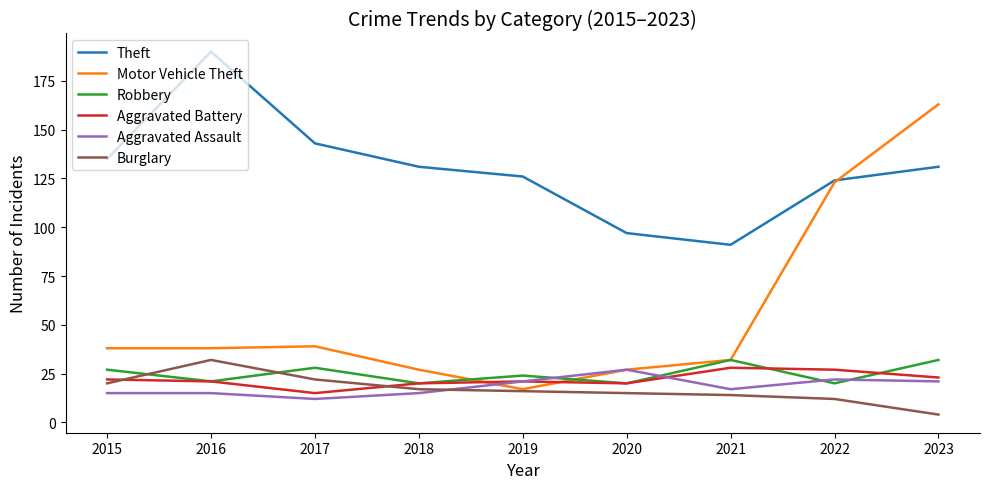

Reading left to right, transcribe all the data shown in this chart.

Theft: 135	190	143	131	126	97	91	124	131
Motor Vehicle Theft: 38	38	39	27	17	27	32	123	163
Robbery: 27	21	28	20	24	20	32	20	32
Aggravated Battery: 22	21	15	20	21	20	28	27	23
Aggravated Assault: 15	15	12	15	21	27	17	22	21
Burglary: 20	32	22	17	16	15	14	12	4